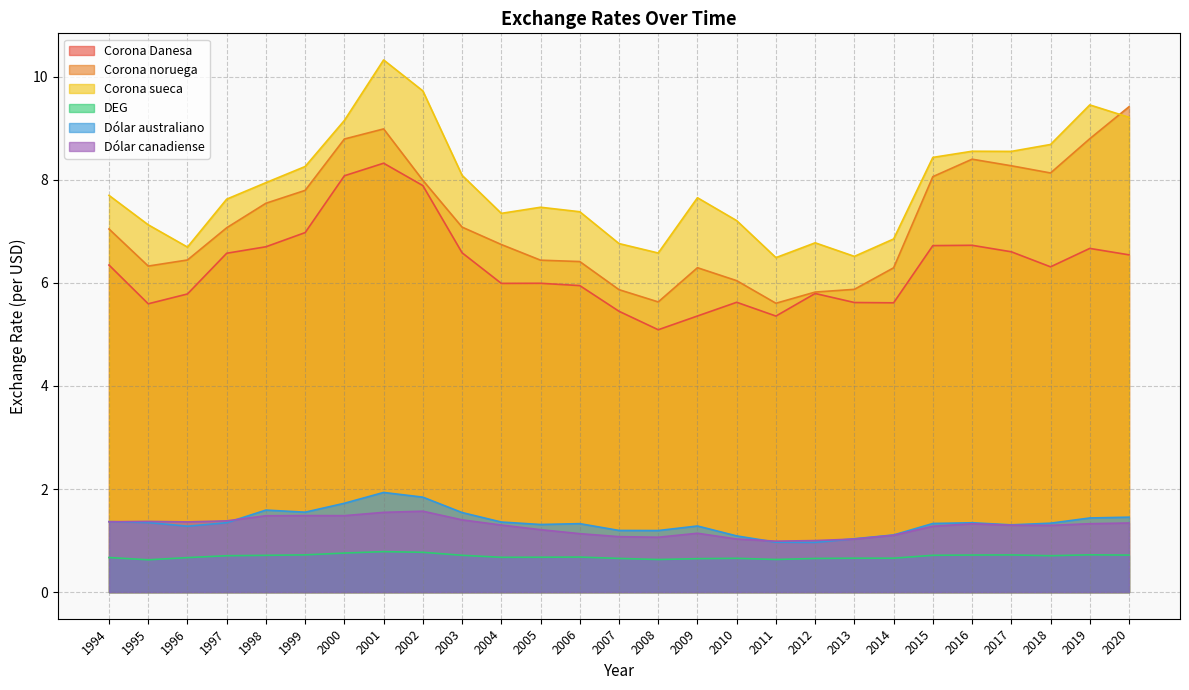

How many DEG values are between 0 and 1?

27